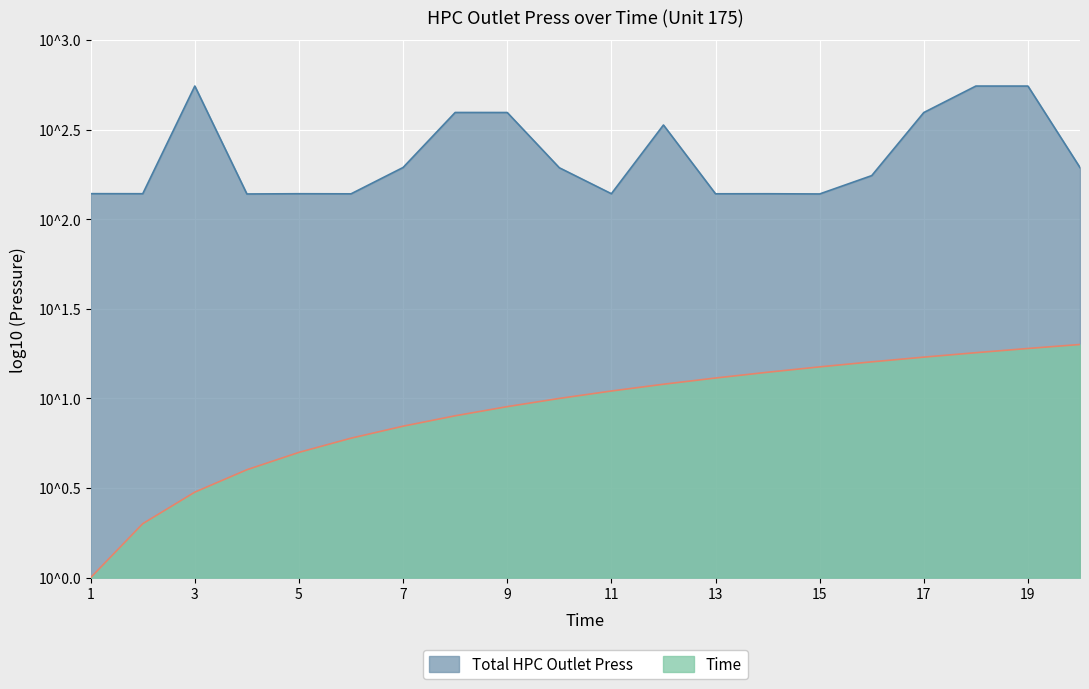

Reading left to right, what are all the values shown in this chart?

1=2.1	2=2.1	3=2.7	4=2.1	5=2.1	6=2.1	7=2.3	8=2.6	9=2.6	10=2.3	11=2.1	12=2.5	13=2.1	14=2.1	15=2.1	16=2.2	17=2.6	18=2.7	19=2.7	20=2.3